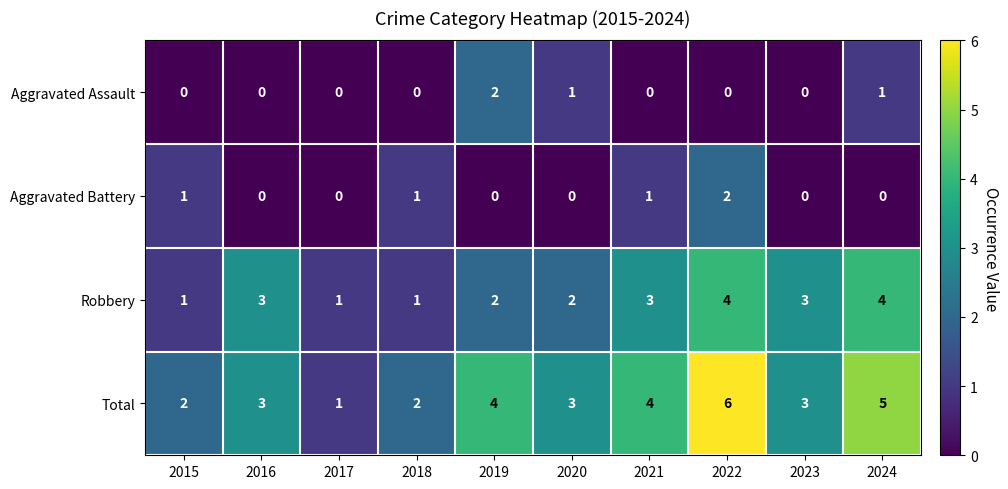

How many distinct data groups are displayed?

4